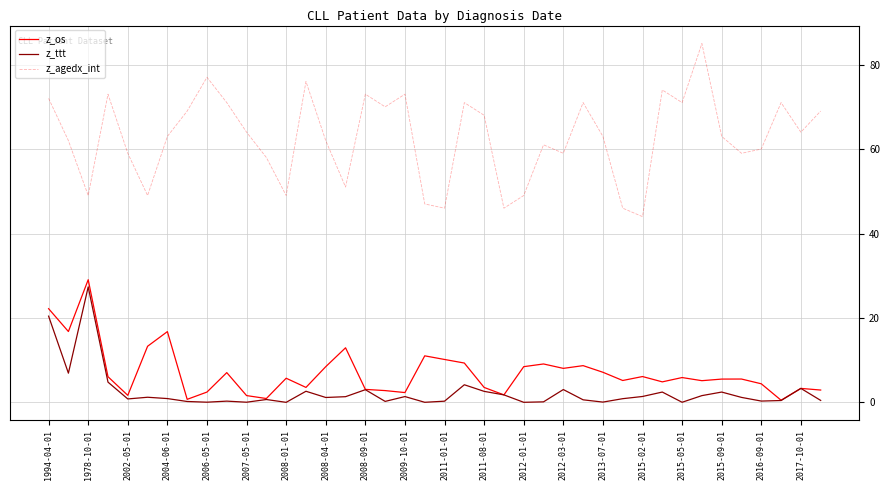

What is the greatest value displayed?

85.0